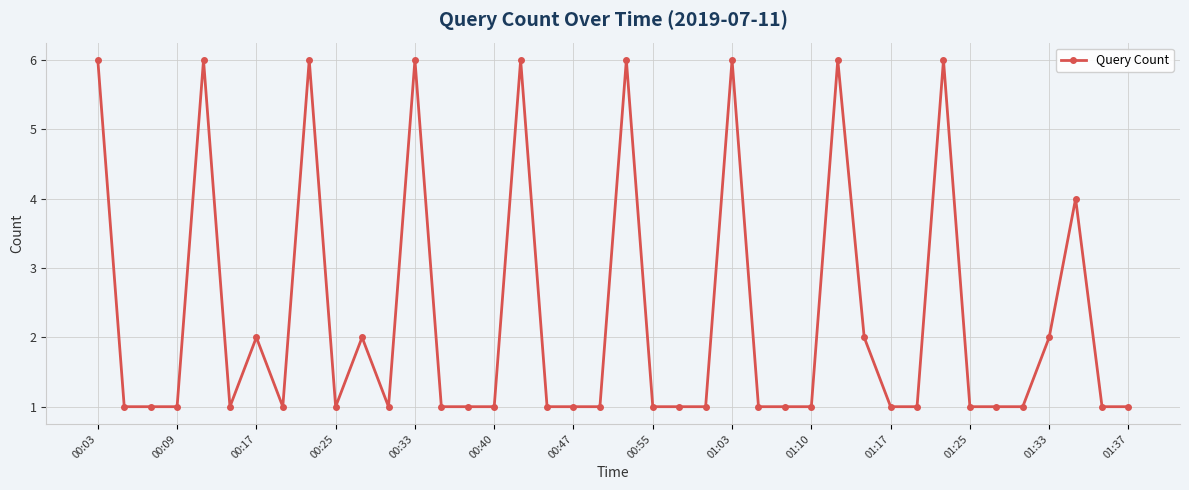

What is the value of the 29th point from the left?

6